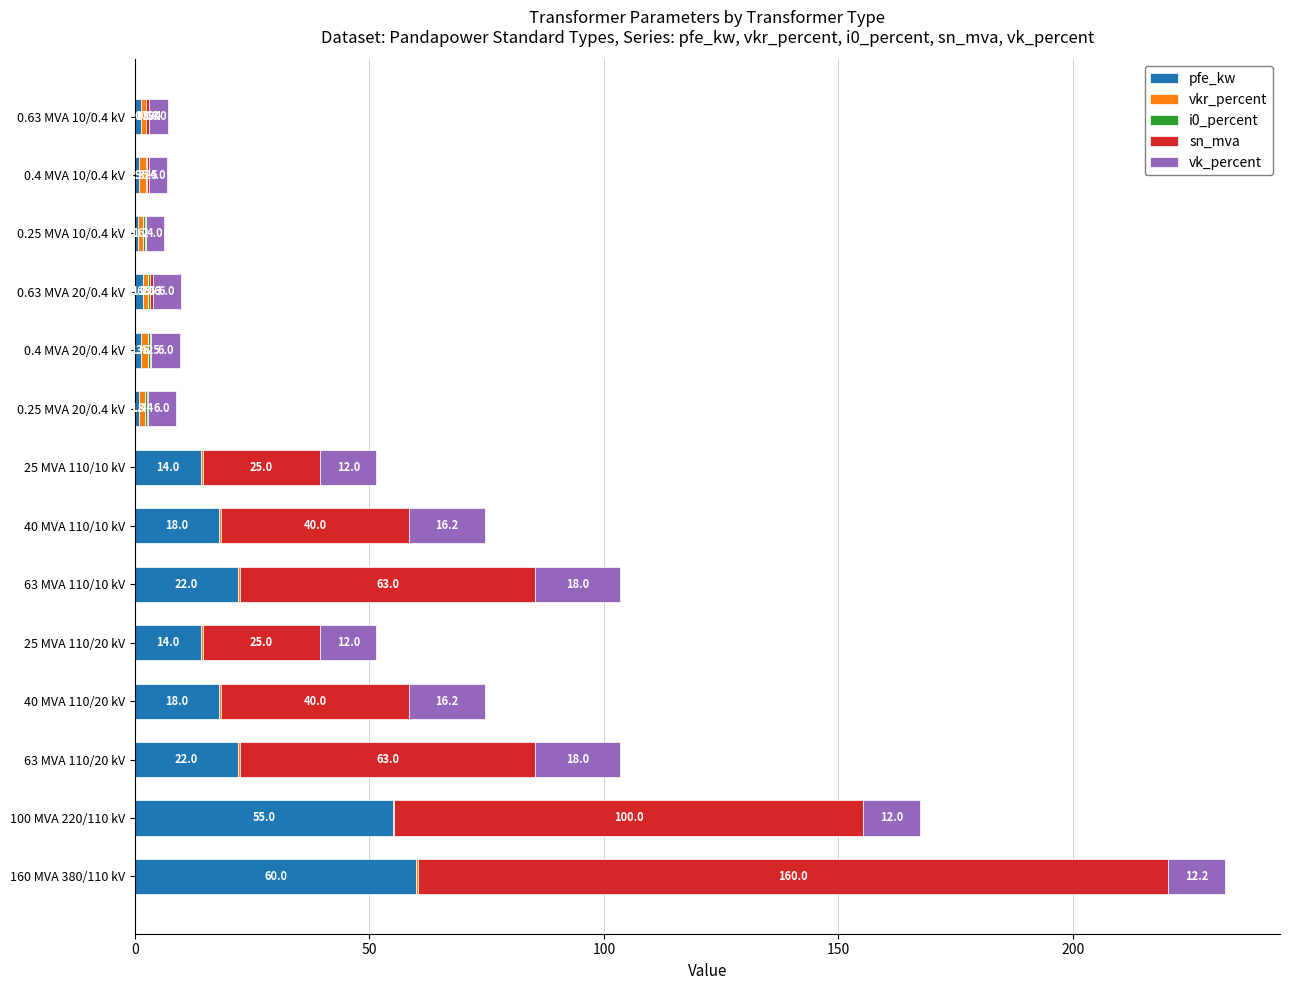

How many categories are shown in the chart?

14